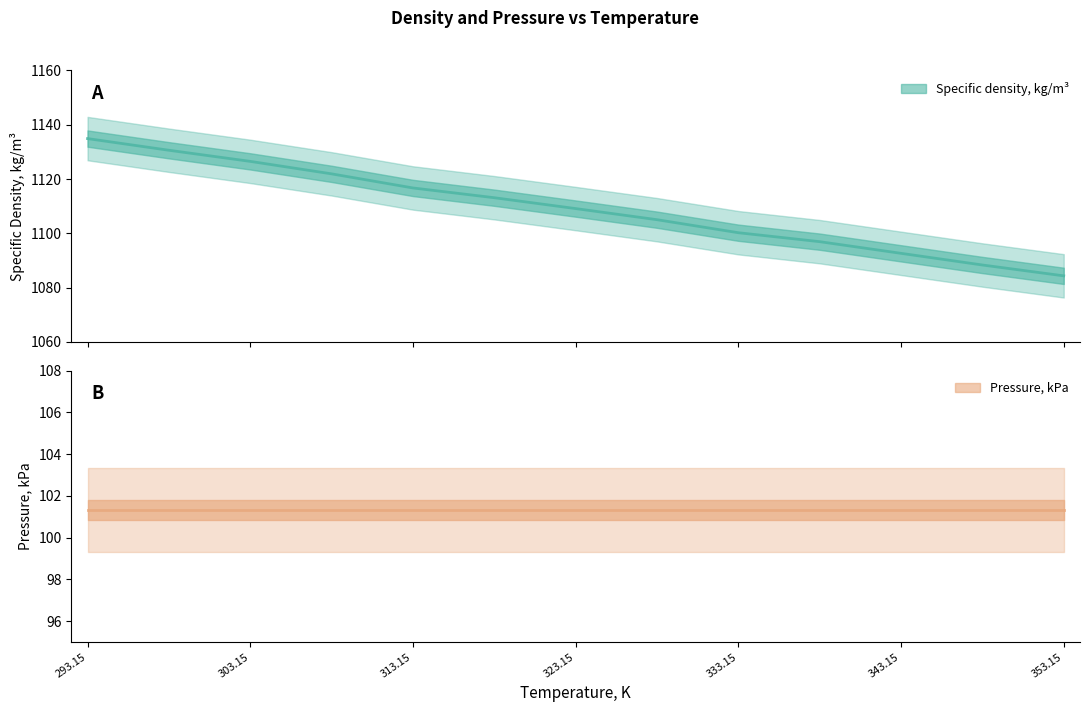

What is the difference between the maximum and minimum values?

50.6